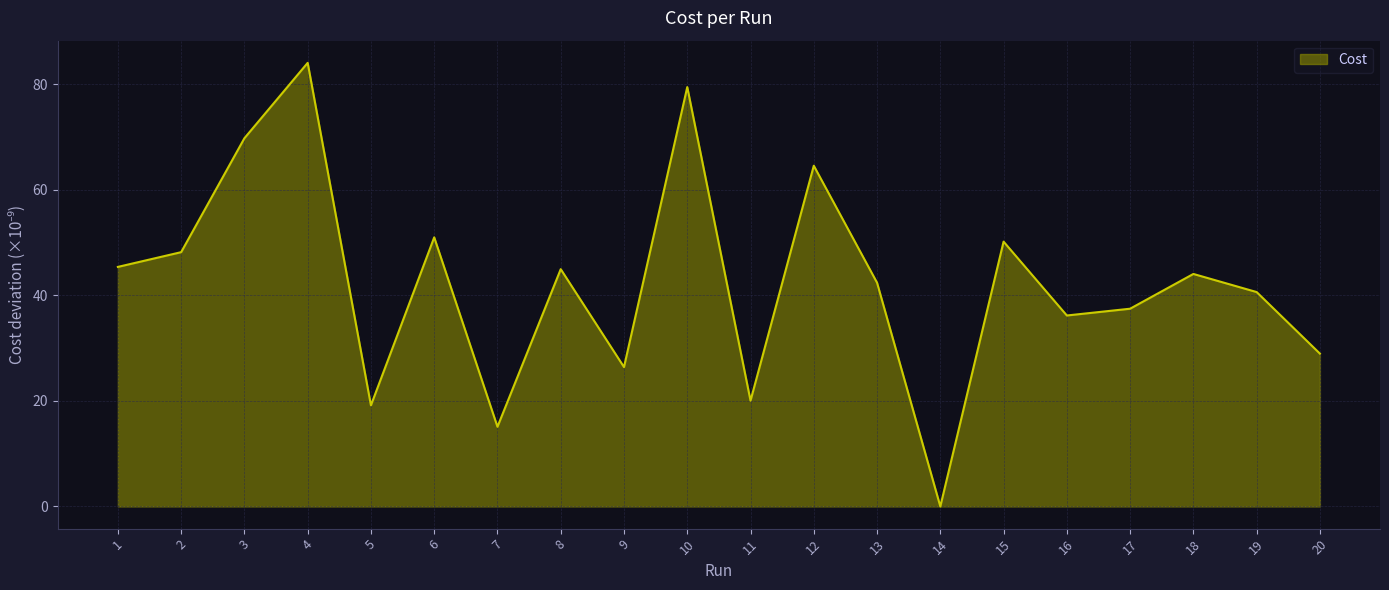

What is the sum of the values at 18 and 6?

95.0